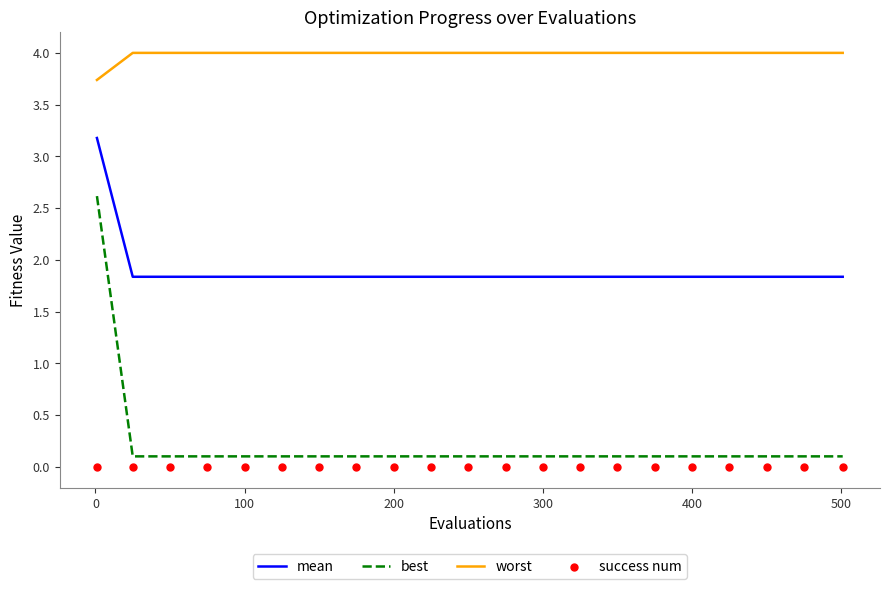

Is it true that worst equals 4.0 at 200?

True